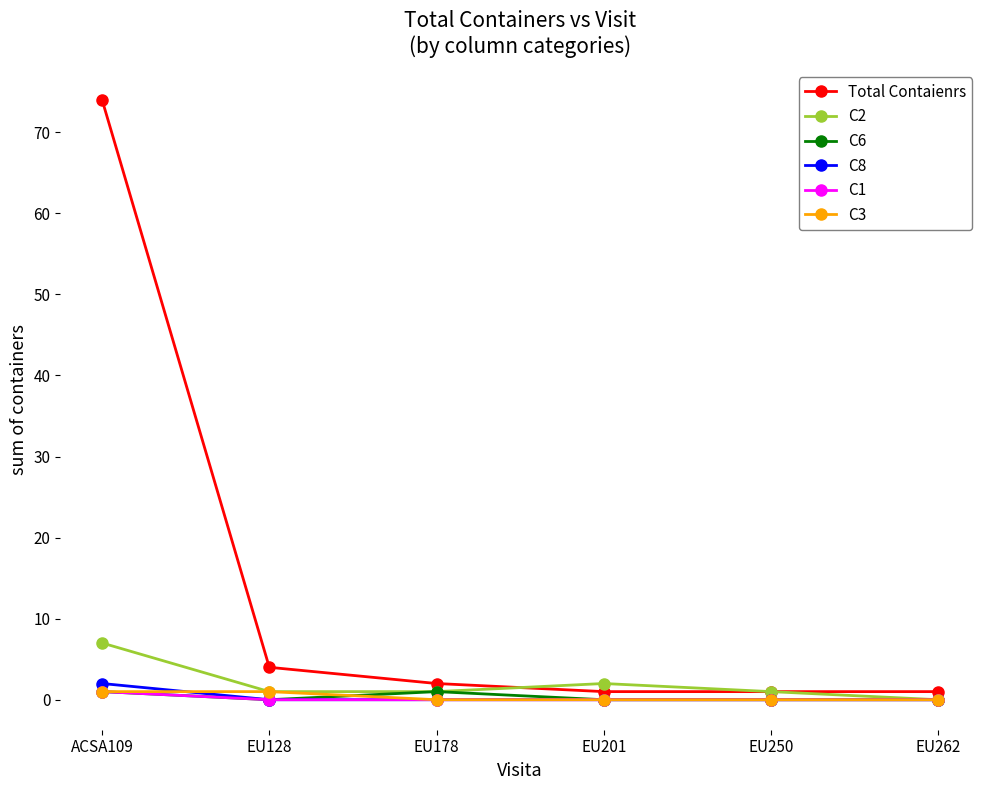

How many series are shown in this chart?

6